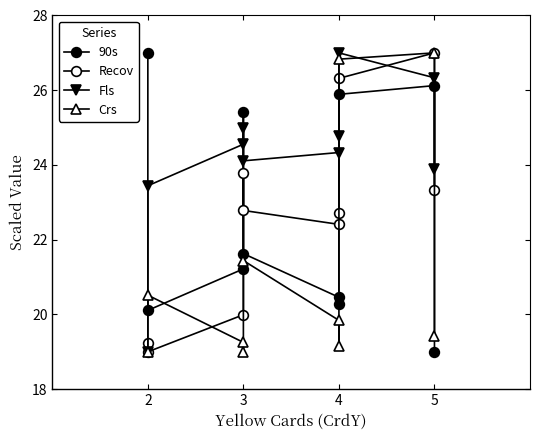

True or false: Fls has more than 0 interior local peaks.

True